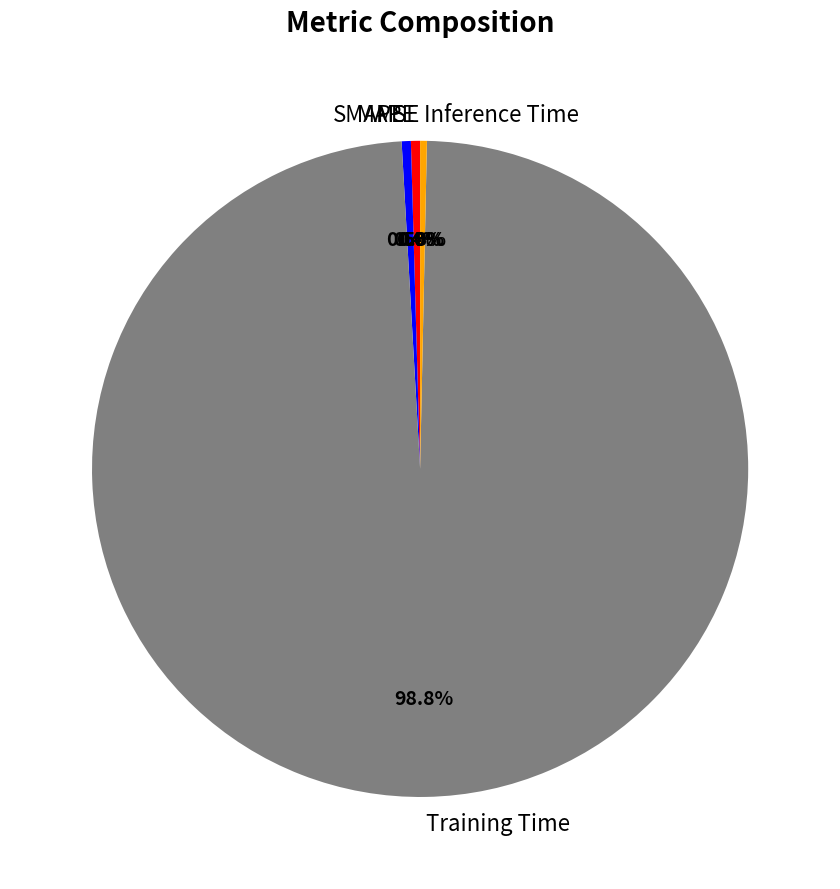

Is it true that Training Time is 86% of the pie?

False